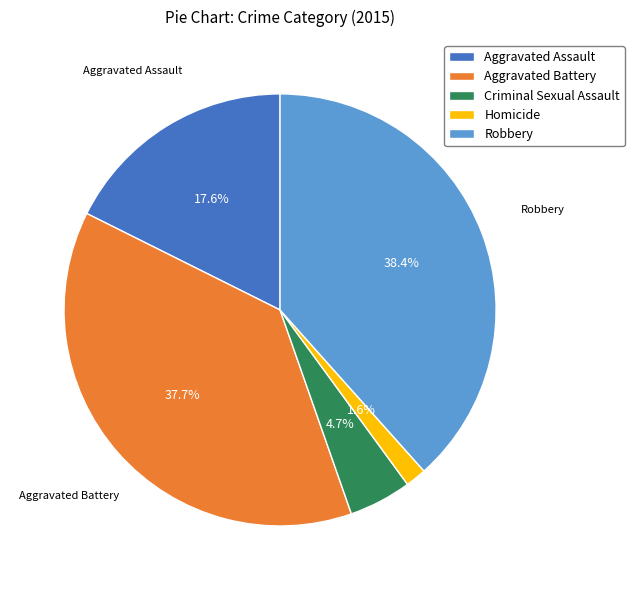

Rank the categories by value from highest to lowest.

Robbery, Aggravated Battery, Aggravated Assault, Criminal Sexual Assault, Homicide